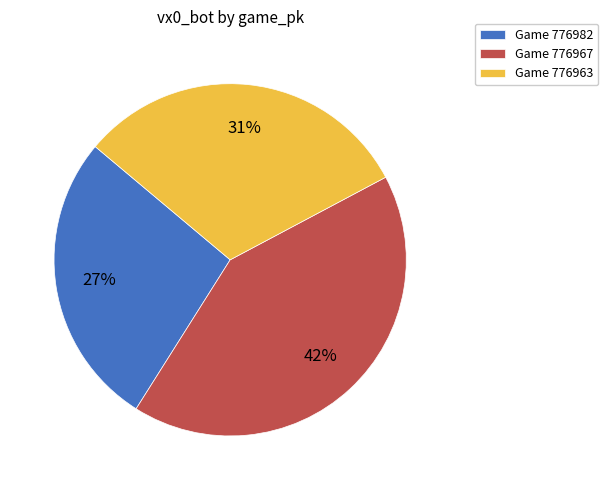

To the nearest percent, what is the combined percentage of Game 776982 and Game 776967?

69%